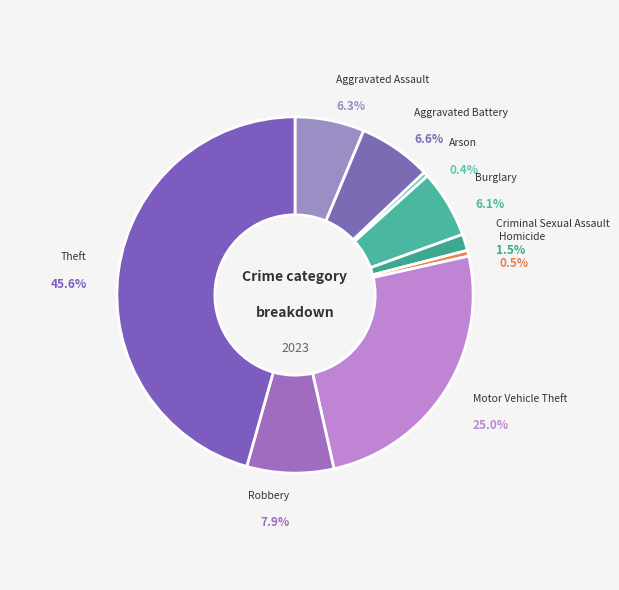

To the nearest percent, what is the difference between the Robbery and Homicide slice percentages?

7%